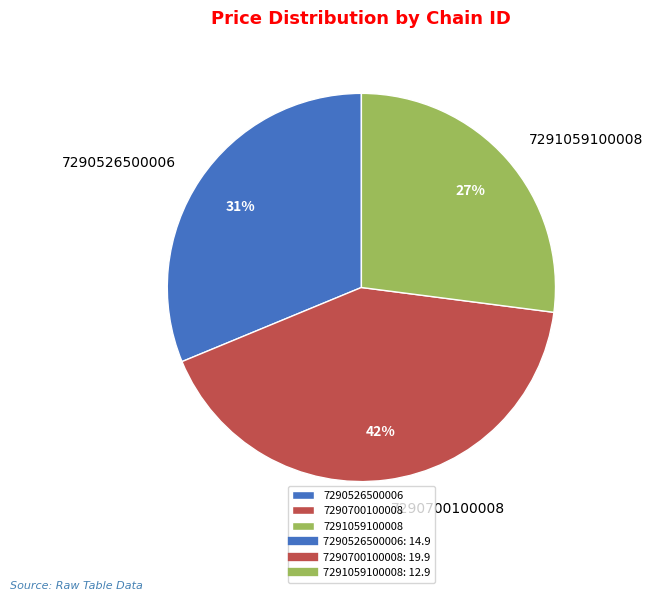

Is there any slice that represents more than half of the pie?

No